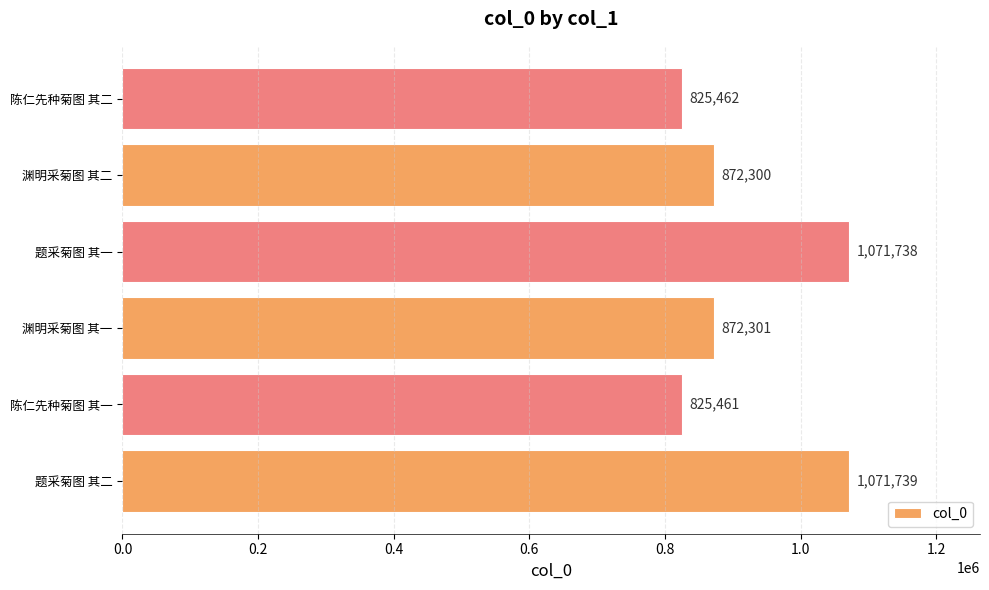

The value at 陈仁先种菊图 其二 is 303834. True or false?

False